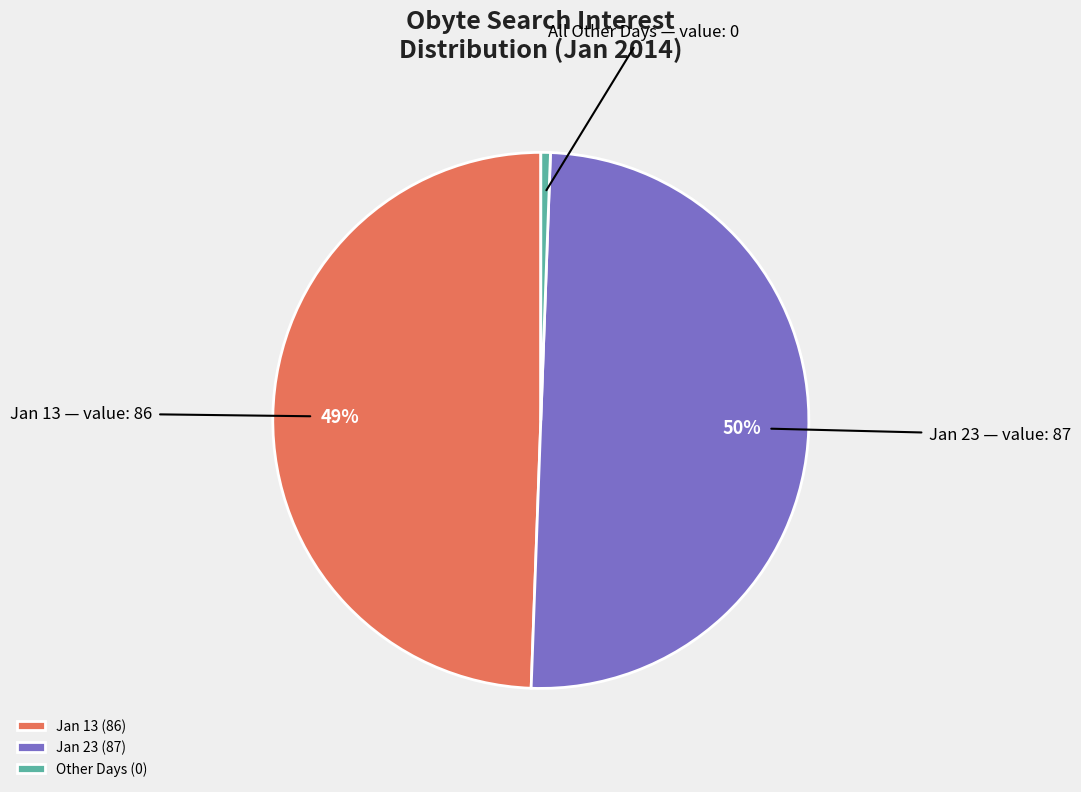

Is Jan 13 (86) the majority of the pie?

No